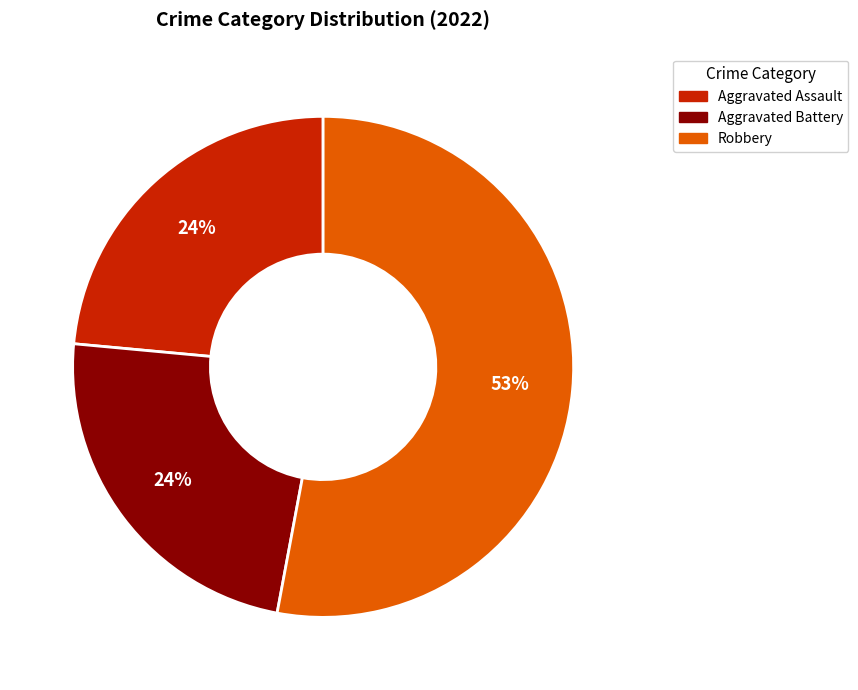

To the nearest percent, what is the difference between the largest and smallest slice percentages?

29%